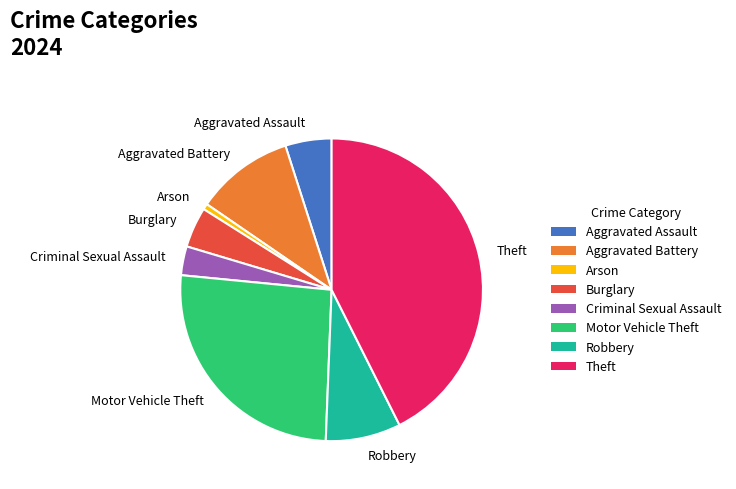

Between Motor Vehicle Theft and Aggravated Battery, which is larger?

Motor Vehicle Theft